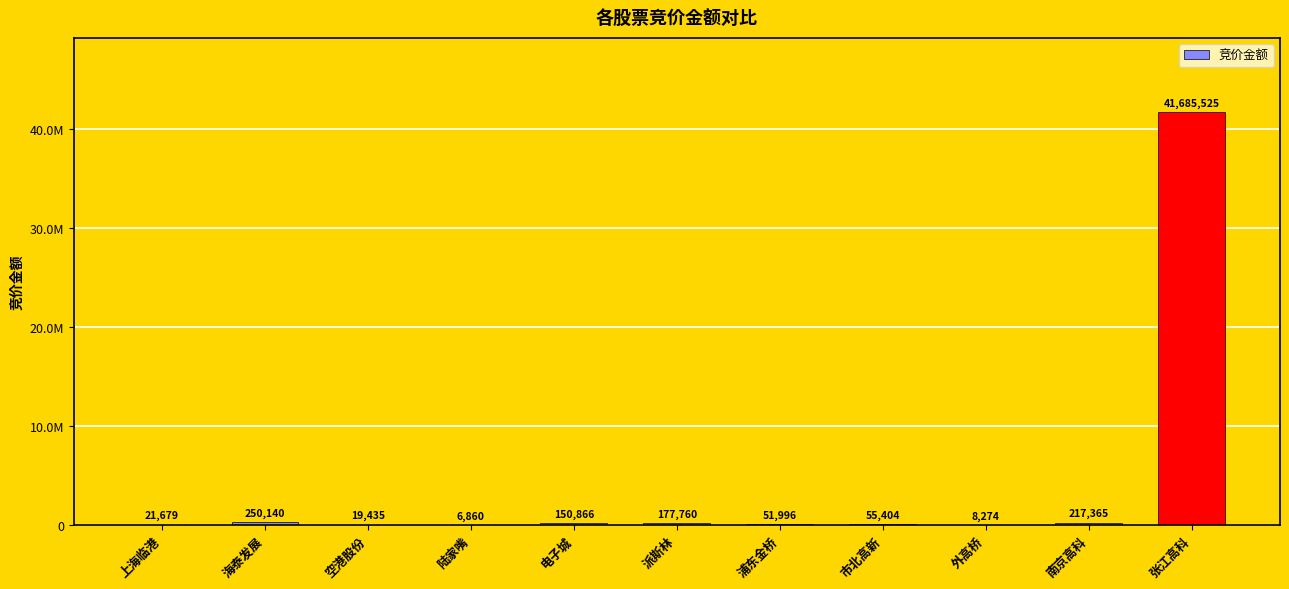

How many bars are there in total?

11